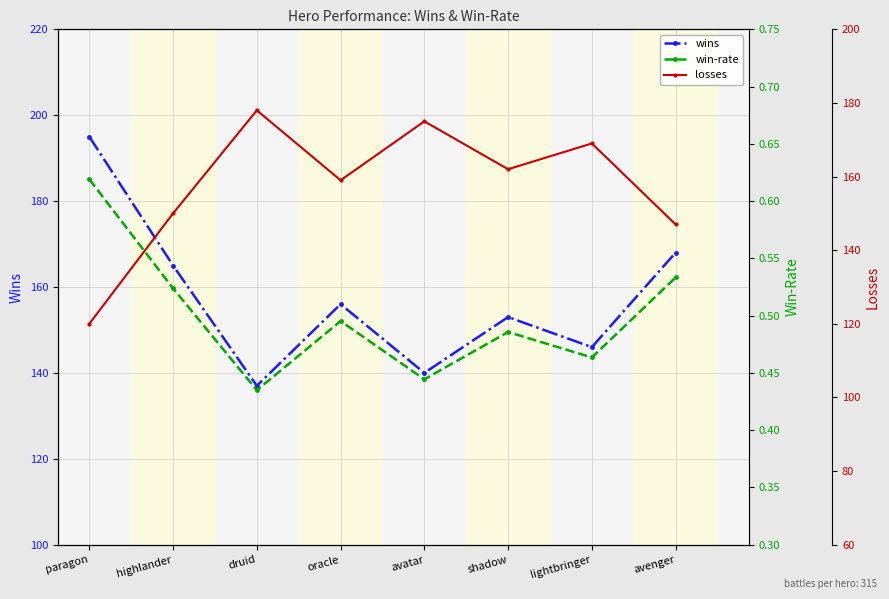

True or false: win-rate has more than 2 points higher than both neighbors.

False